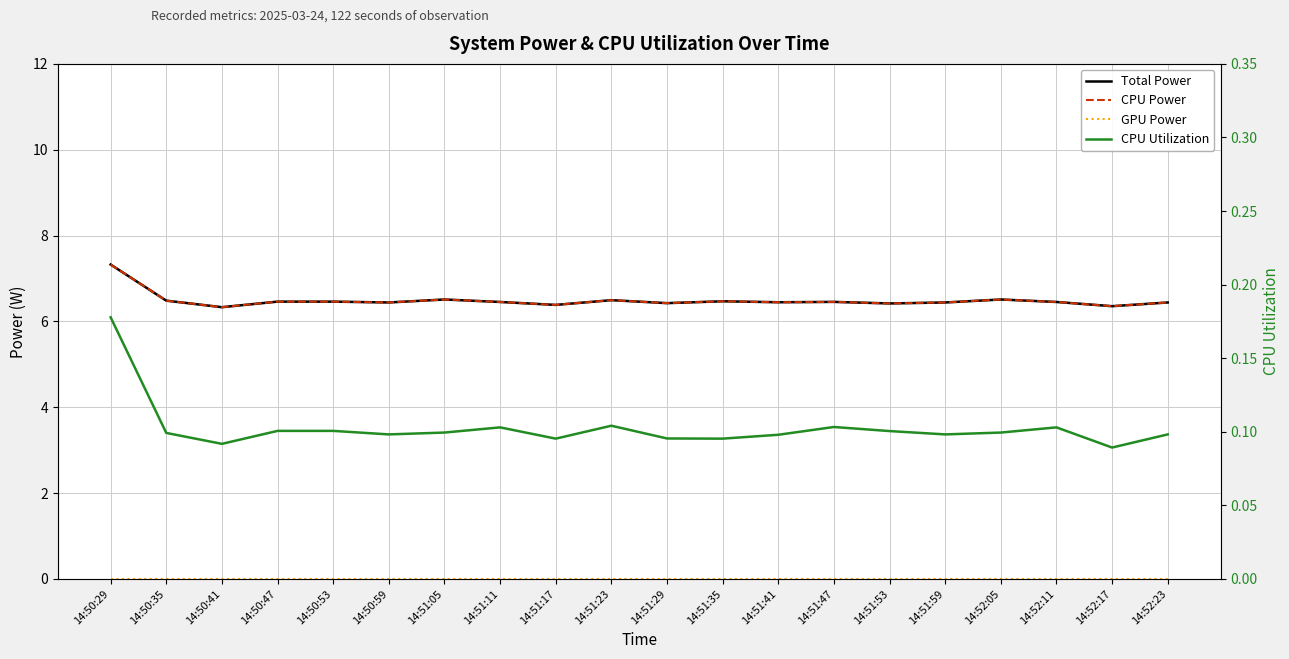

Which series has the largest range (max minus min)?

Total Power